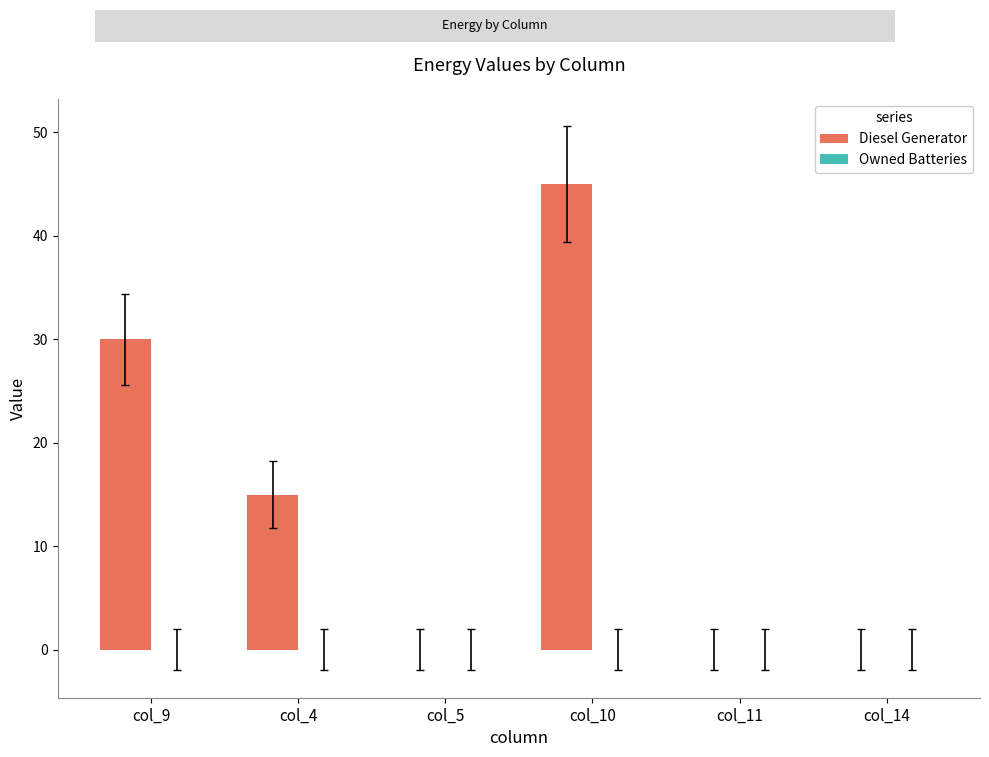

What is the change in value from col_9 to col_4?

-15.0